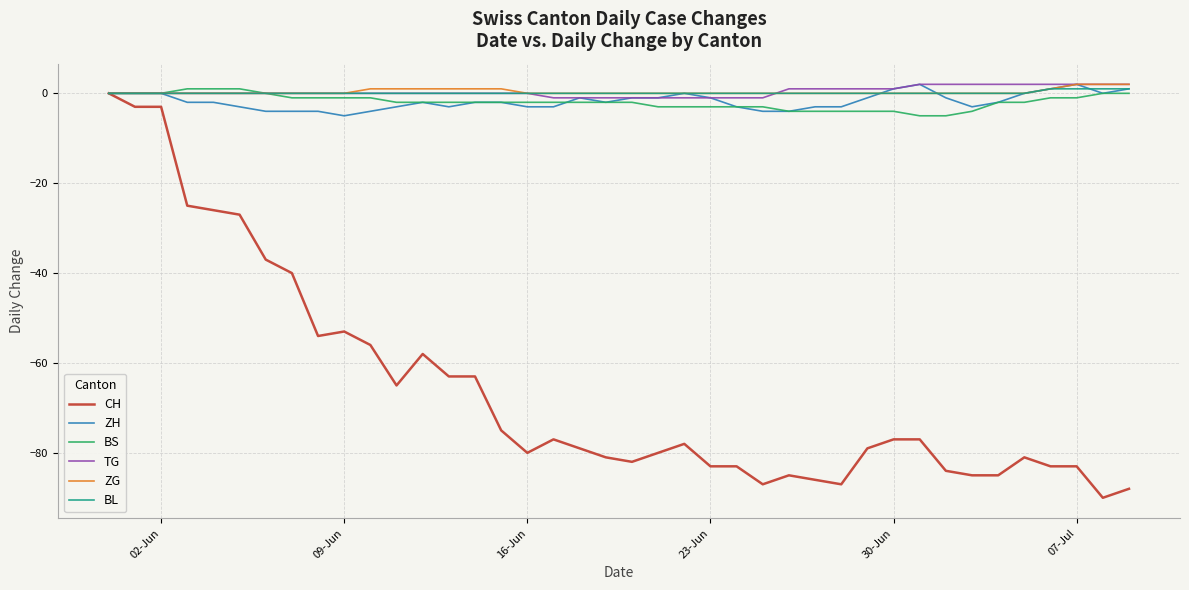

Which series has the largest range (max minus min)?

CH